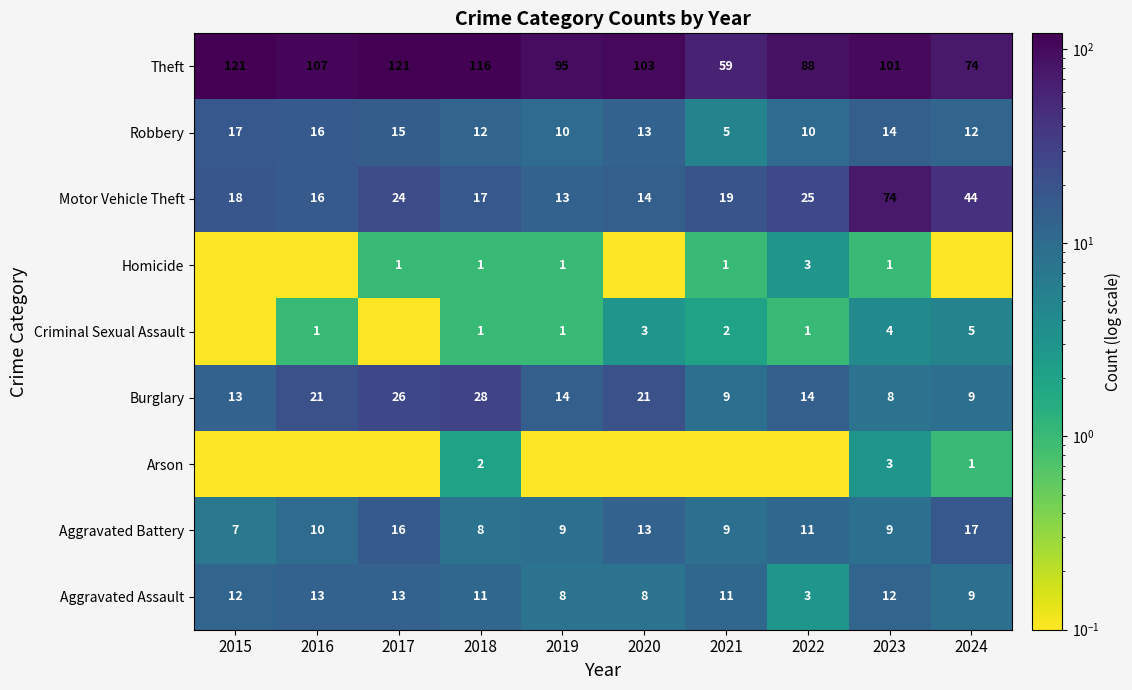

Is the value of Burglary at 2021 greater than the value of Robbery at 2016?

No